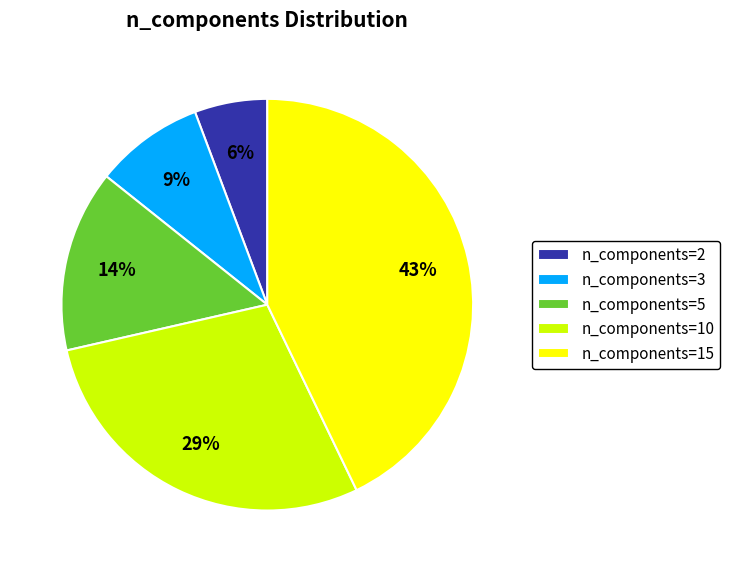

Between n_components=15 and n_components=2, which is larger?

n_components=15